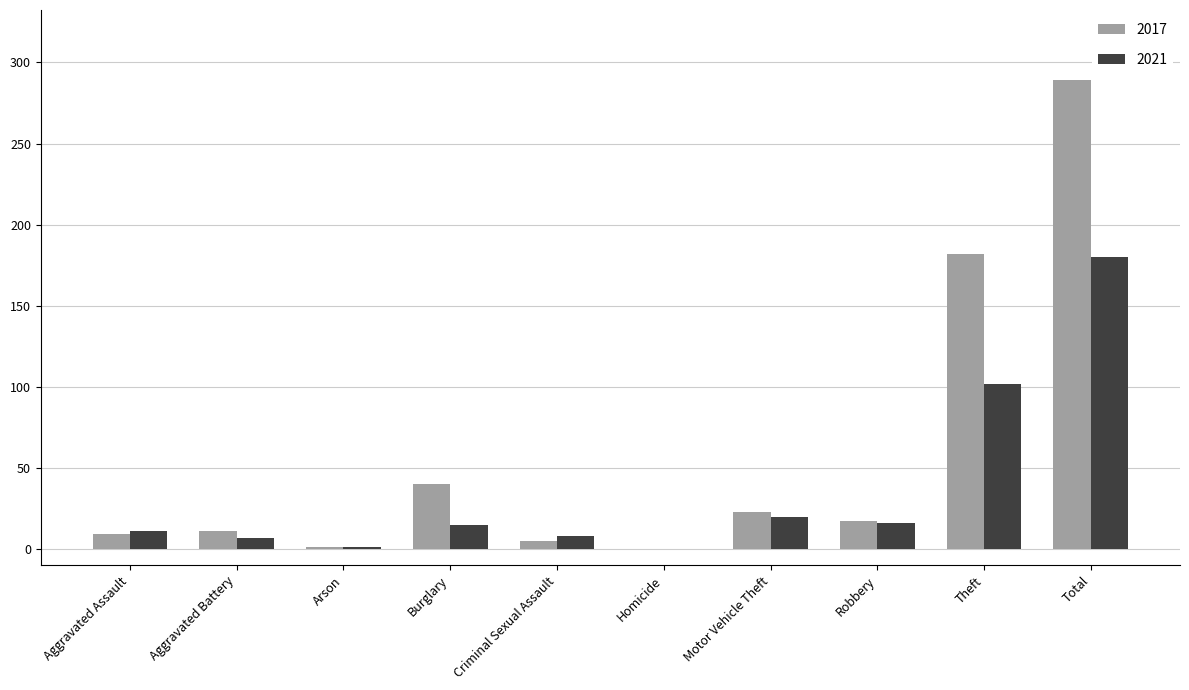

What is the highest value of the 2017 series?

289